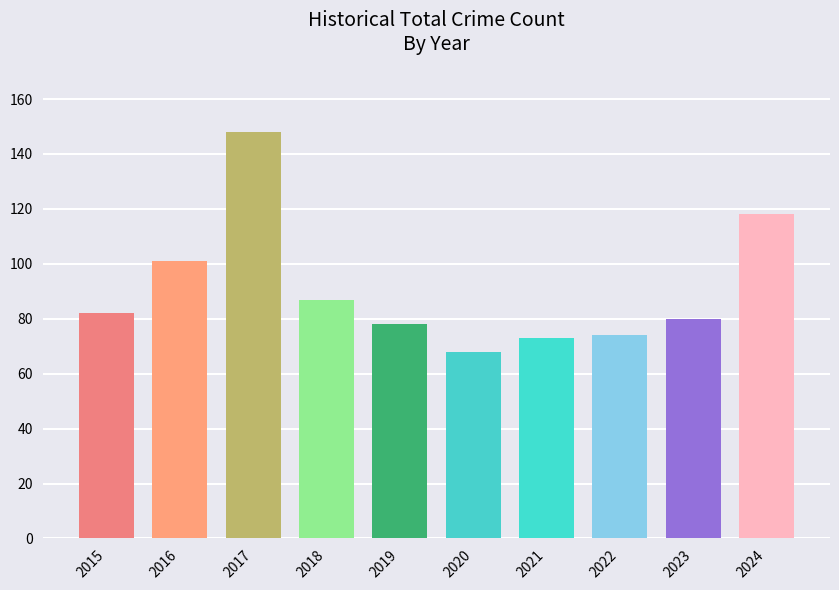

Count the number of data series in this chart.

1